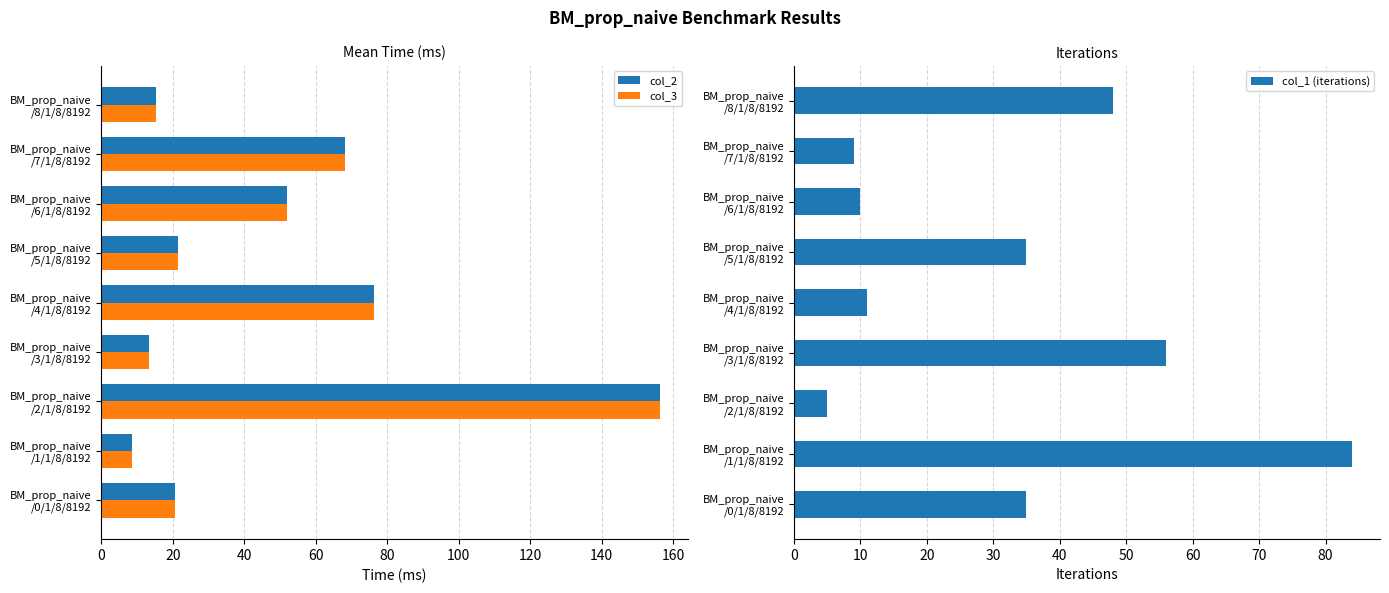

What is the sum of all col_3 values?

431.8